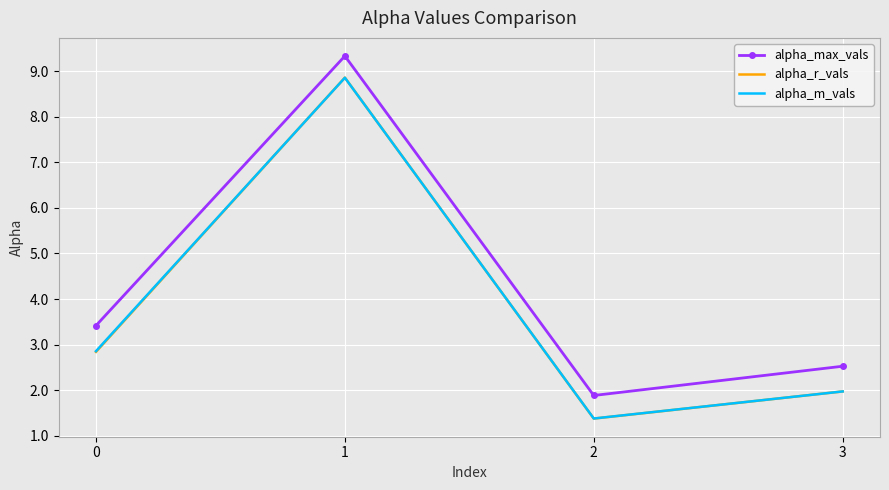

Reading right to left, what are all the values shown in this chart?

alpha_max_vals: 2.5	1.9	9.3	3.4
alpha_r_vals: 2.0	1.4	8.9	2.8
alpha_m_vals: 2.0	1.4	8.9	2.9